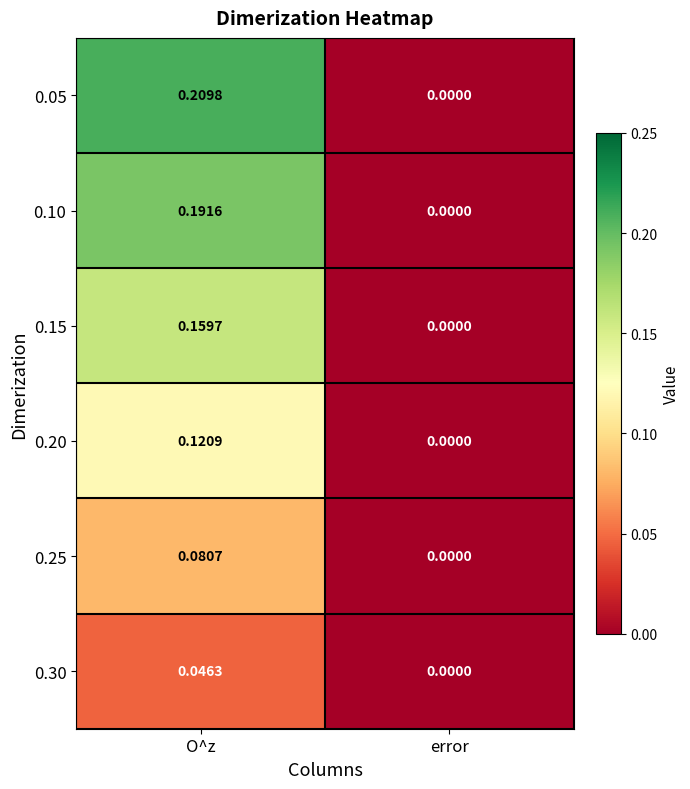

Which category has the highest value in the 0.30 series?

O^z